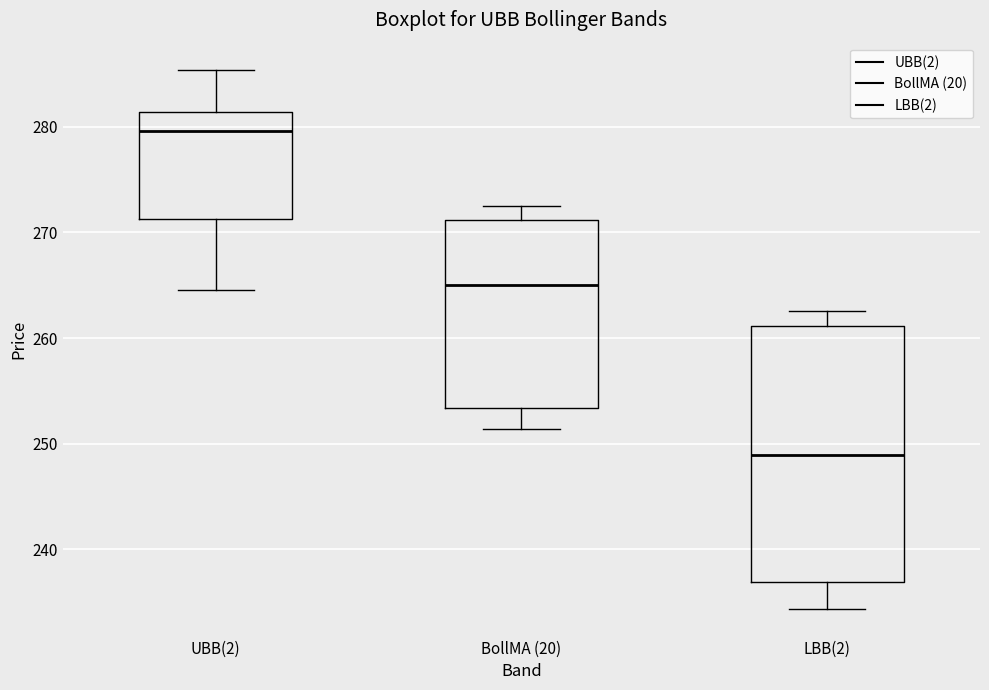

Where does the upper whisker of the box for LBB(2) end on the y-axis? The values are not printed on the chart, so give them approximately, as read against the axis.

263